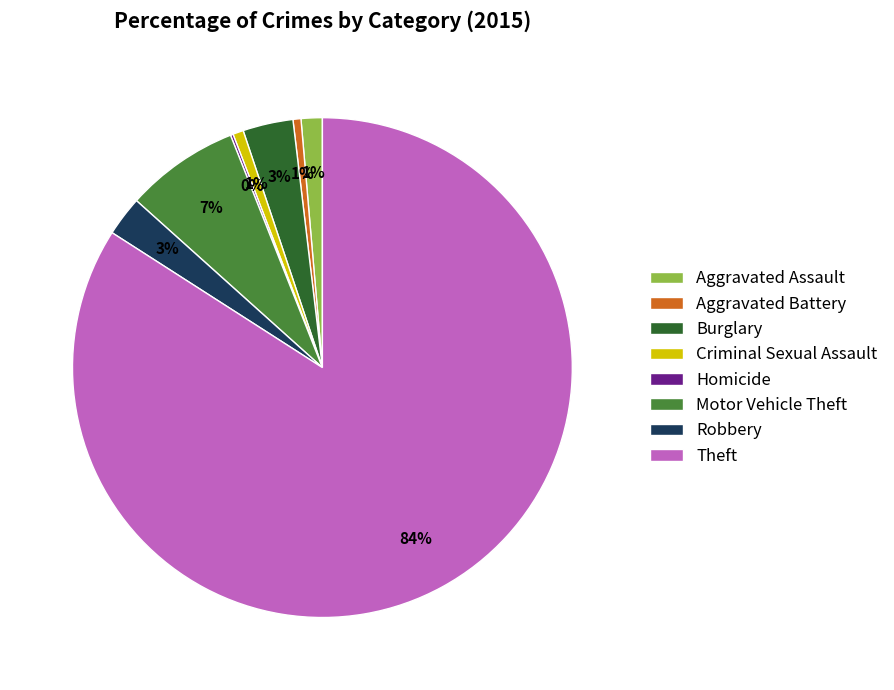

To the nearest percent, what is the difference between the largest and smallest slice percentages?

84%